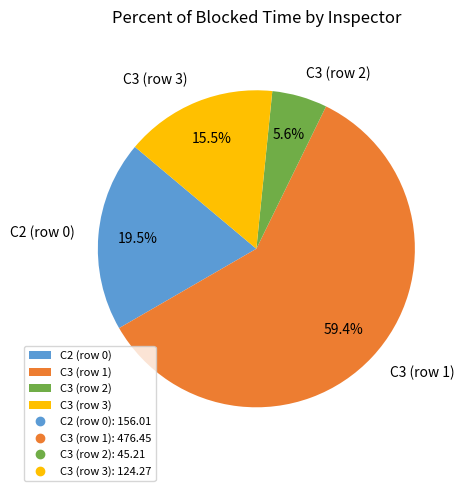

Between C2 (row 0) and C3 (row 1), which is larger?

C3 (row 1)